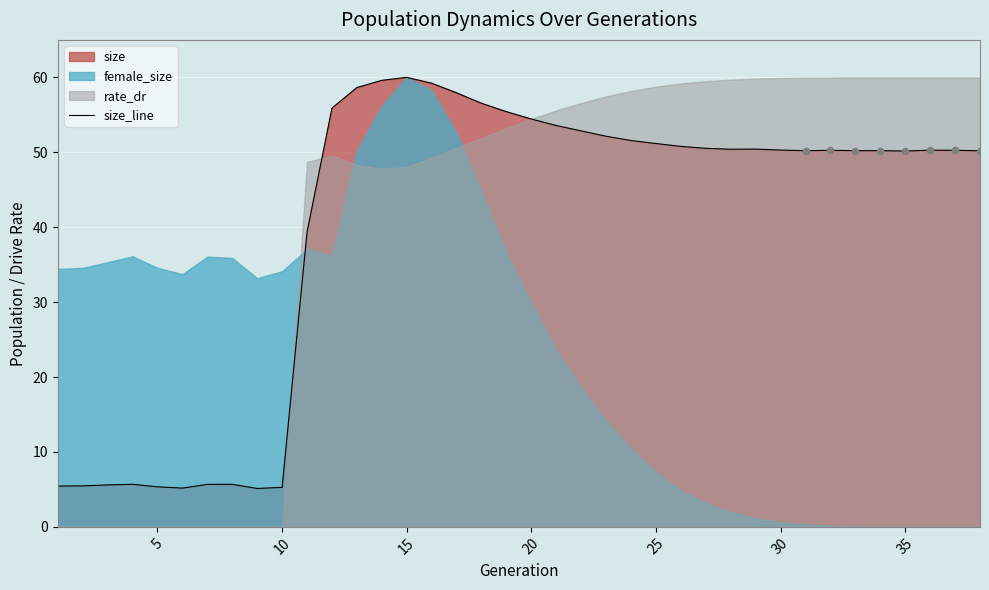

True or false: size_line has a value of 54.4 at 20.

True